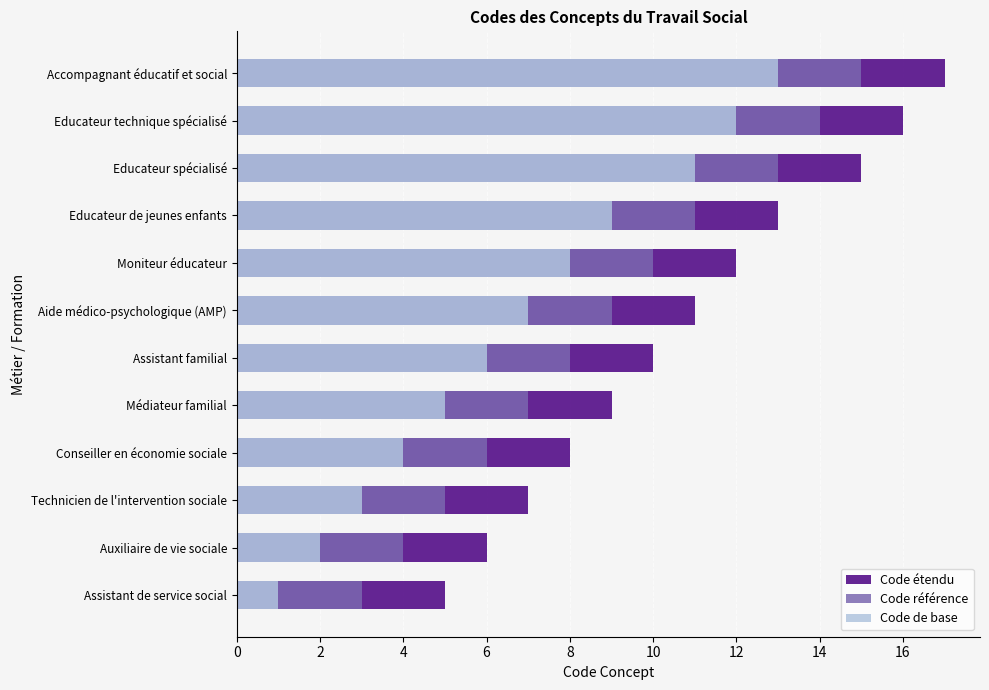

How many bars are there in total?

36